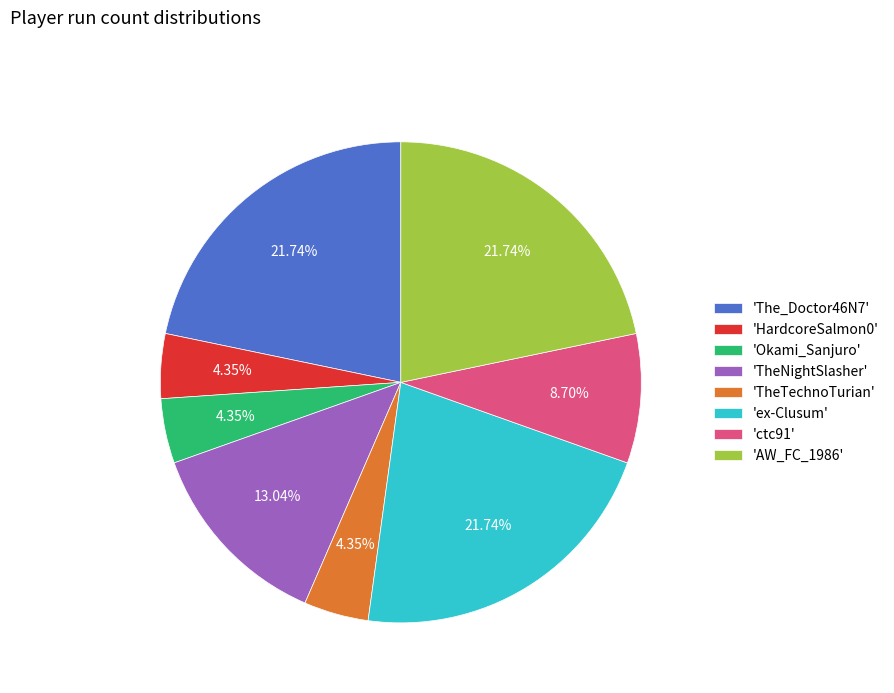

Approximately how many times larger is the value at 'The_Doctor46N7' compared to 'ctc91'?

2.5